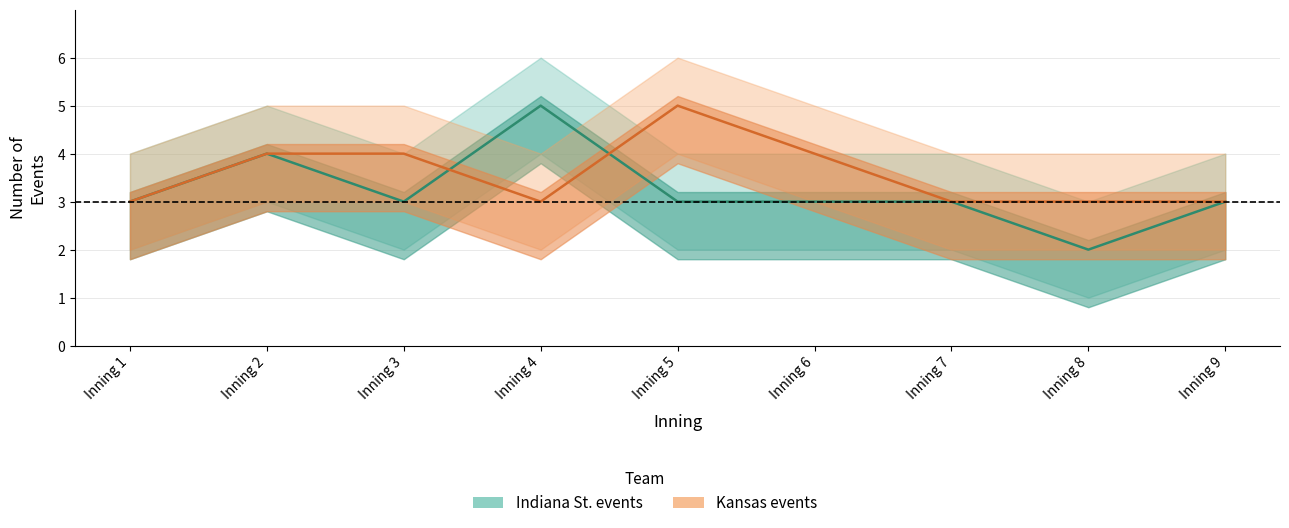

Count the number of data series in this chart.

2